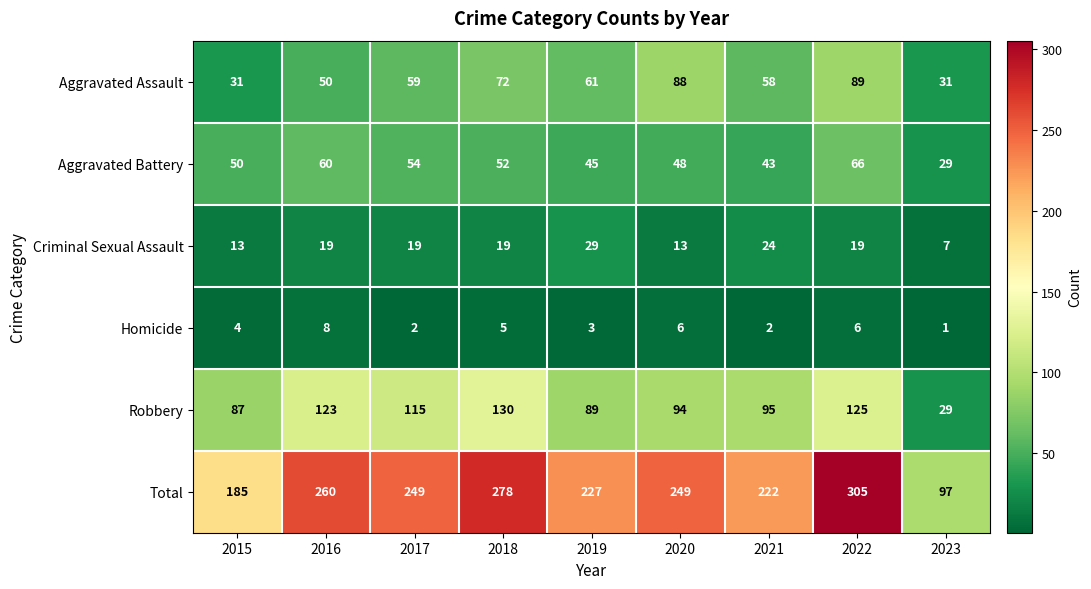

Rank the series at 2021 from lowest to highest value.

Homicide, Criminal Sexual Assault, Aggravated Battery, Aggravated Assault, Robbery, Total